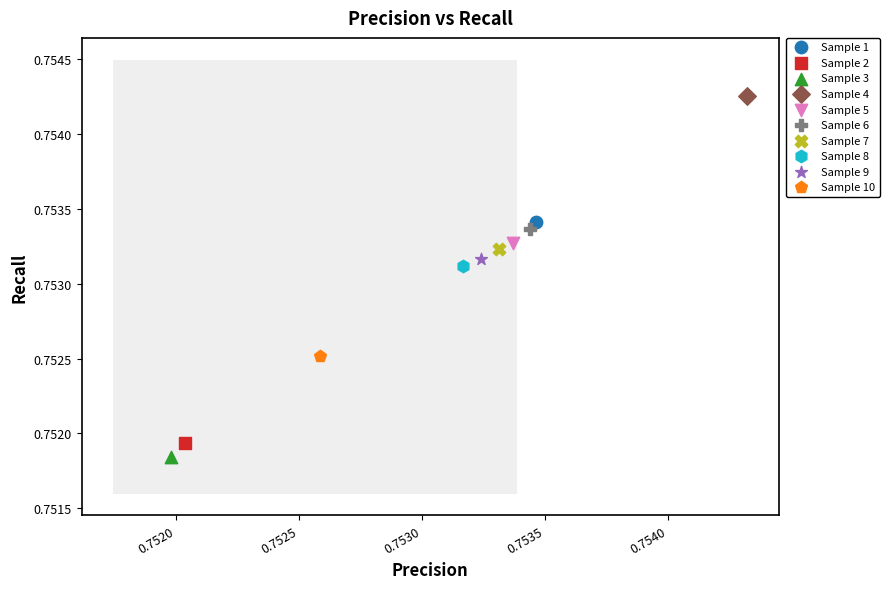

What are all the series names shown in the legend?

Sample 1, Sample 2, Sample 3, Sample 4, Sample 5, Sample 6, Sample 7, Sample 8, Sample 9, Sample 10